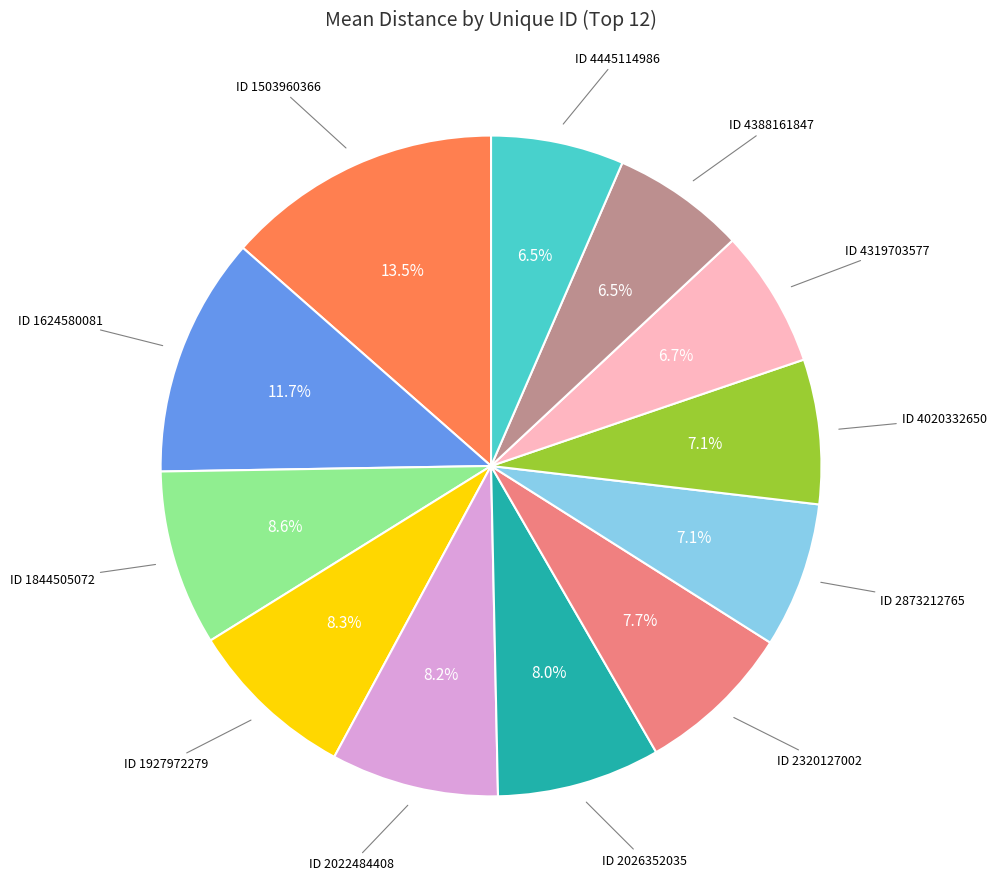

Is there any slice that represents more than half of the pie?

No